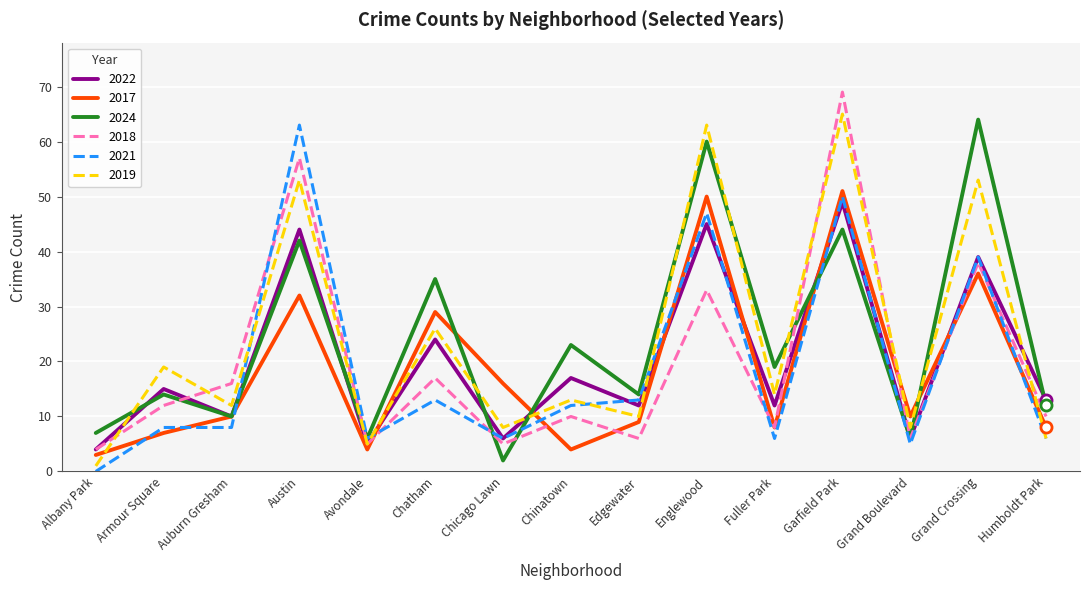

True or false: 2019 and 2024 intersect in this chart.

True